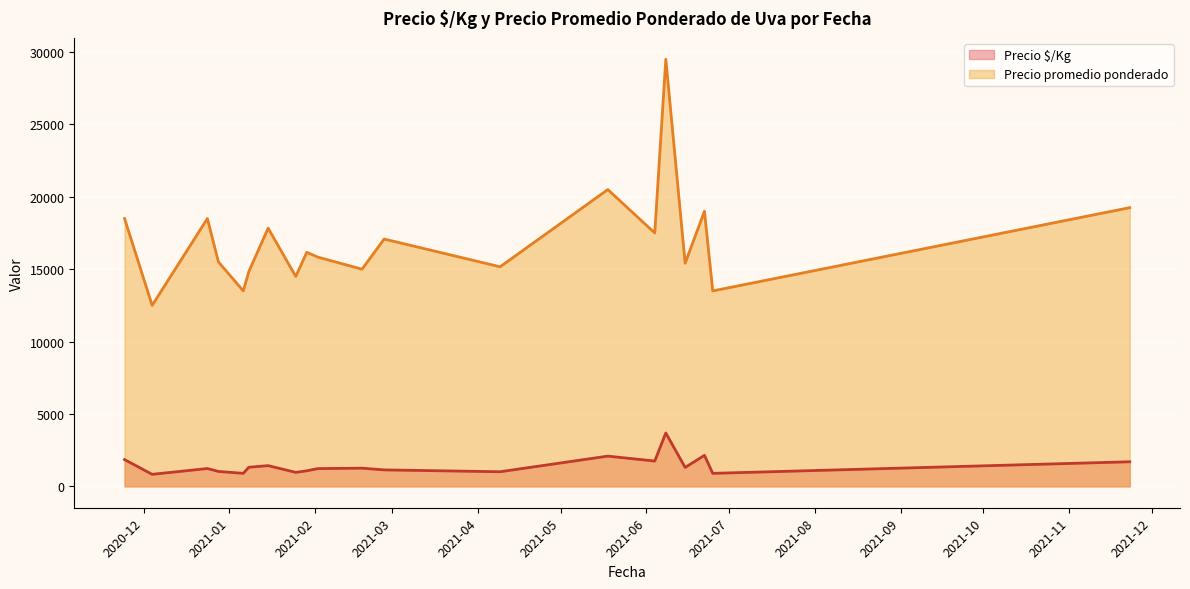

What is the minimum value for Precio promedio ponderado?

12500